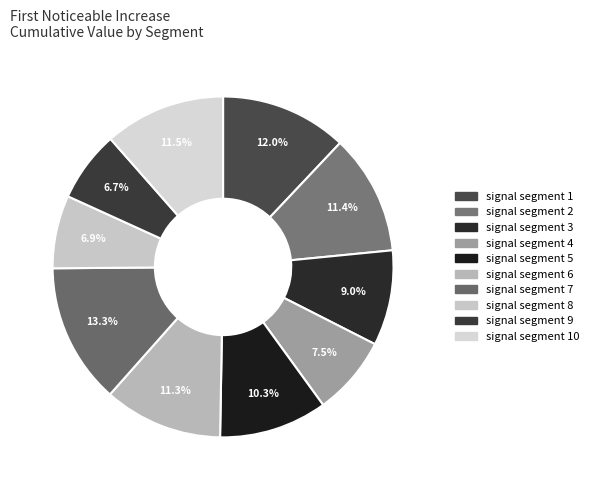

Is there a majority slice in this chart?

No